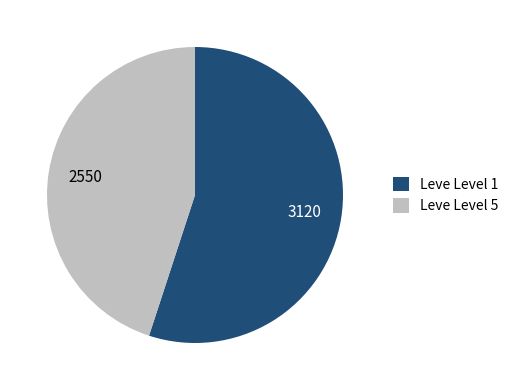

Which slice represents more than half of the pie?

Leve Level 1